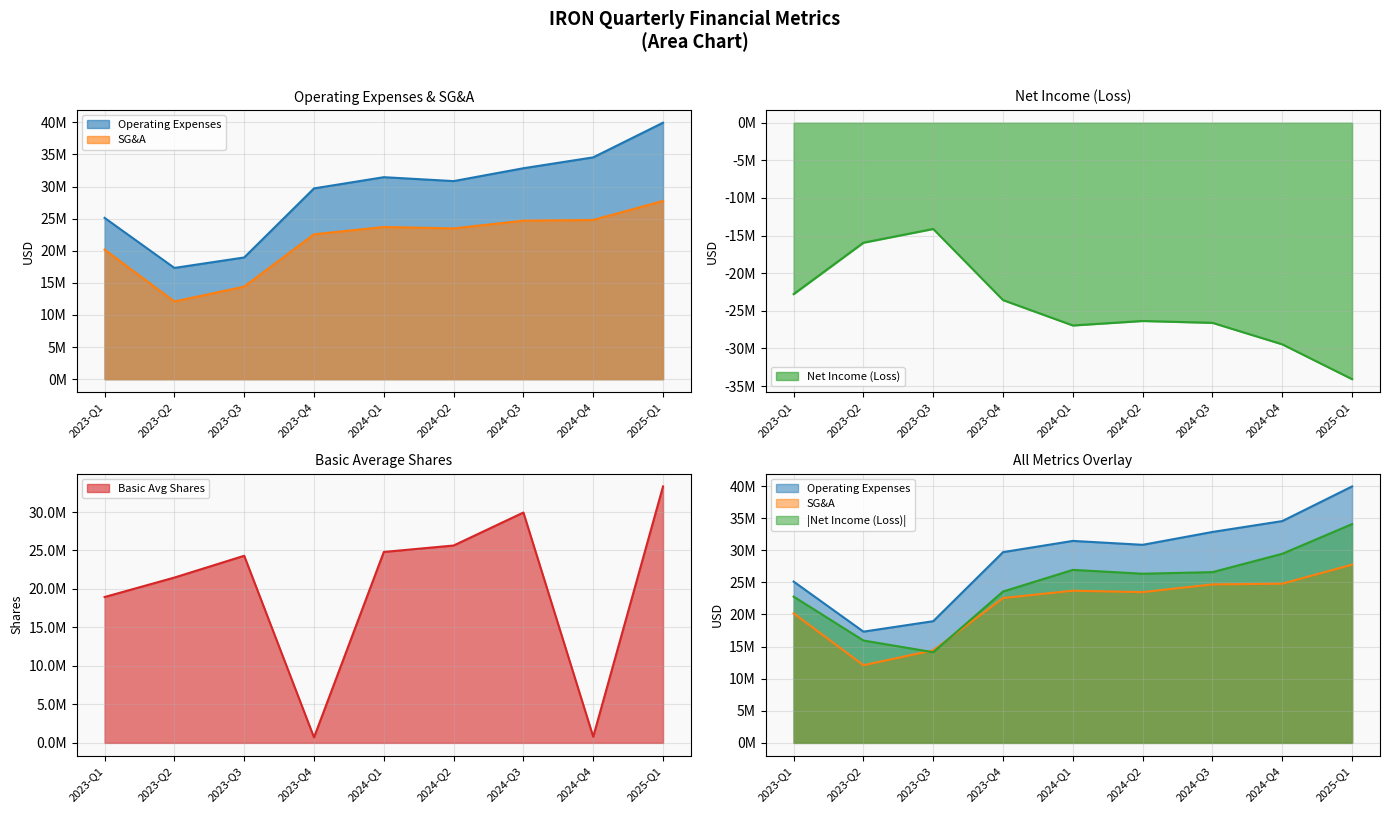

What is the sum of the SG&A values at 2023-Q3 and 2024-Q4?

39216000